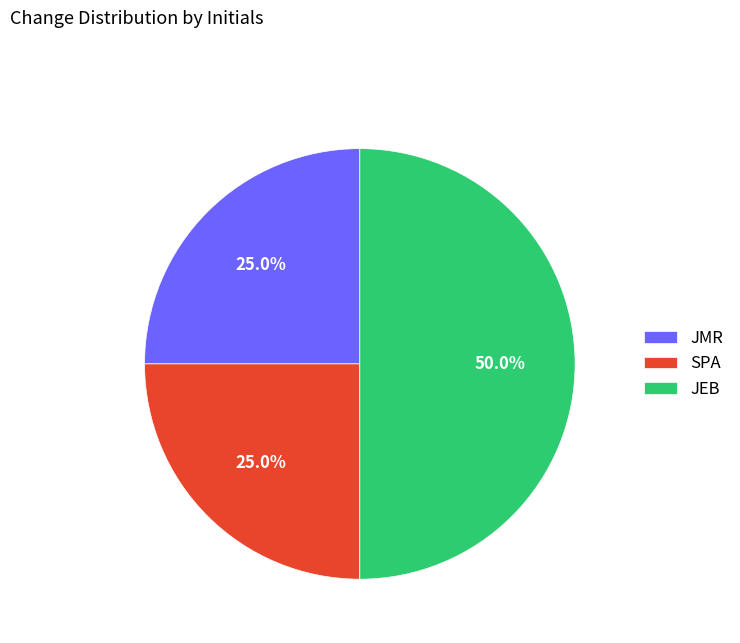

Combined, do JEB and JMR account for over 50%?

Yes